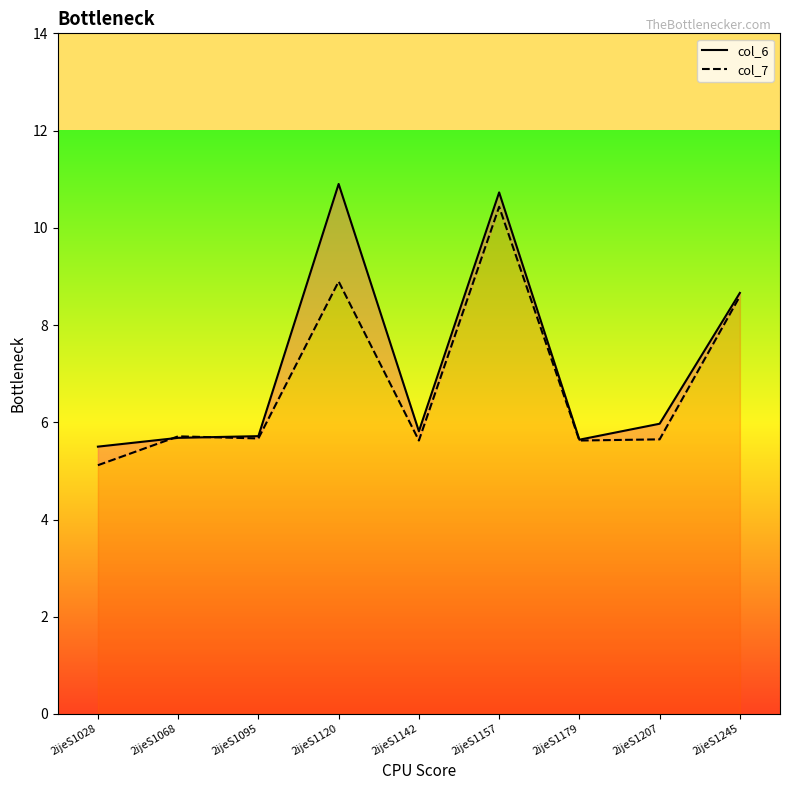

What is the lowest value of the col_7 series?

5.1